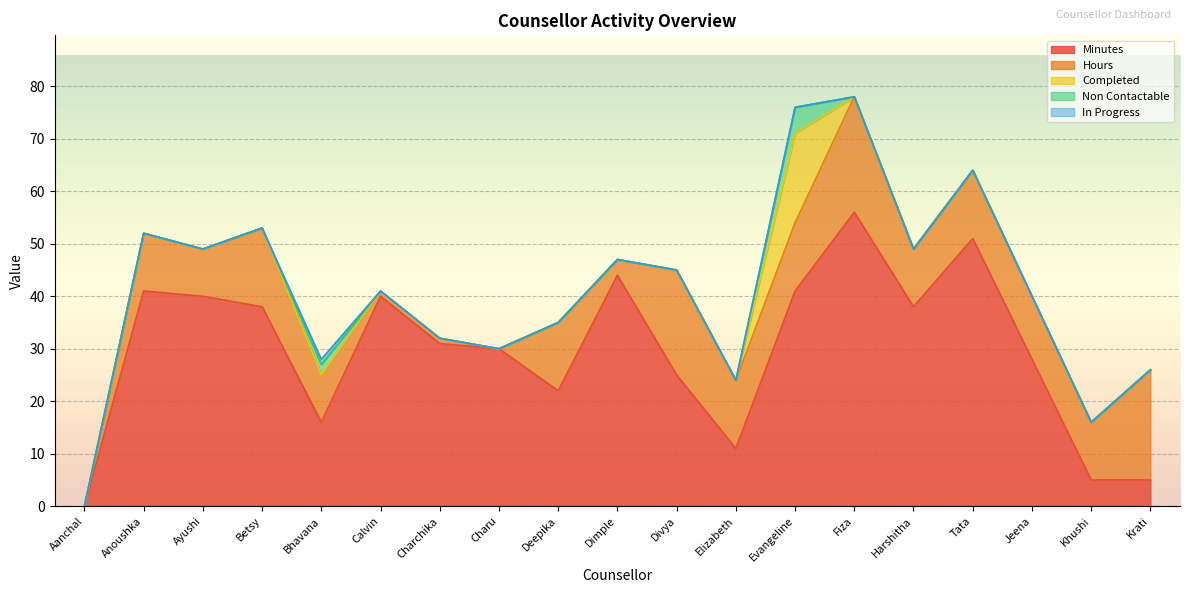

How many lines are shown in the chart?

5